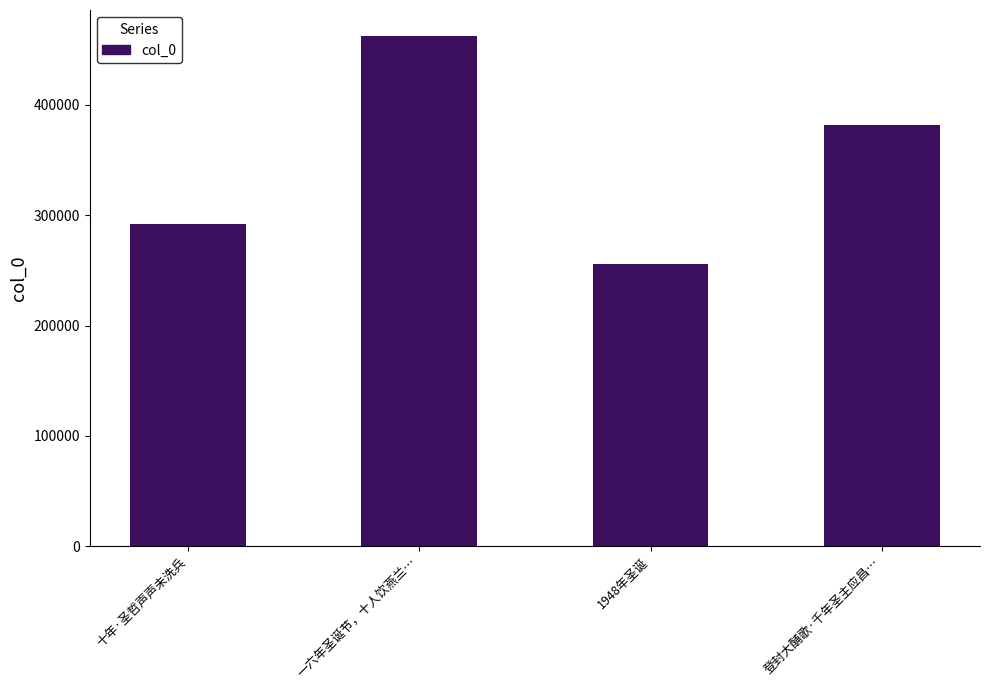

True or false: the data shows 255699 at 1948年圣诞.

True